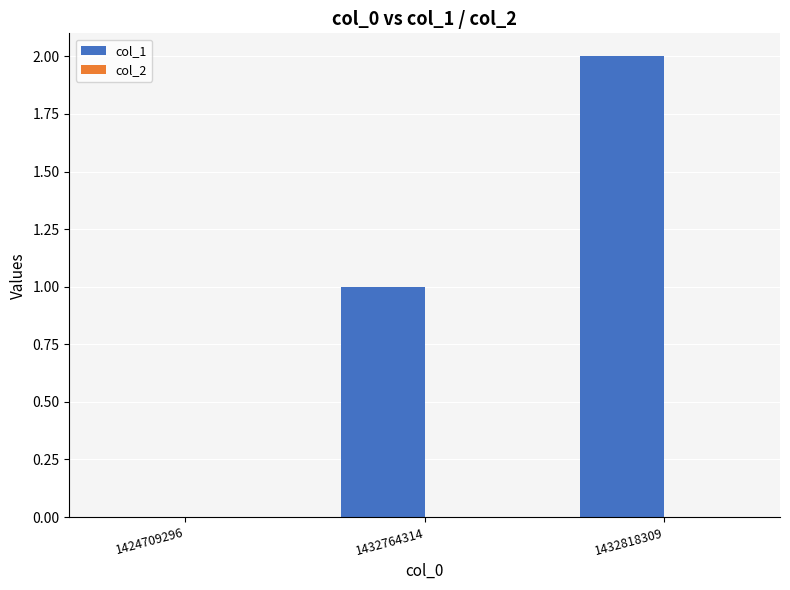

What is the sum of all values?

3